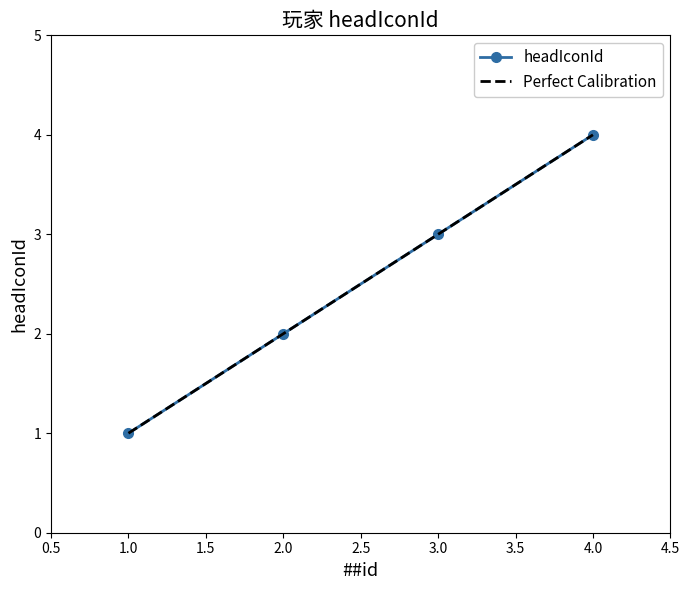

Which category has the lowest value across all series?

1